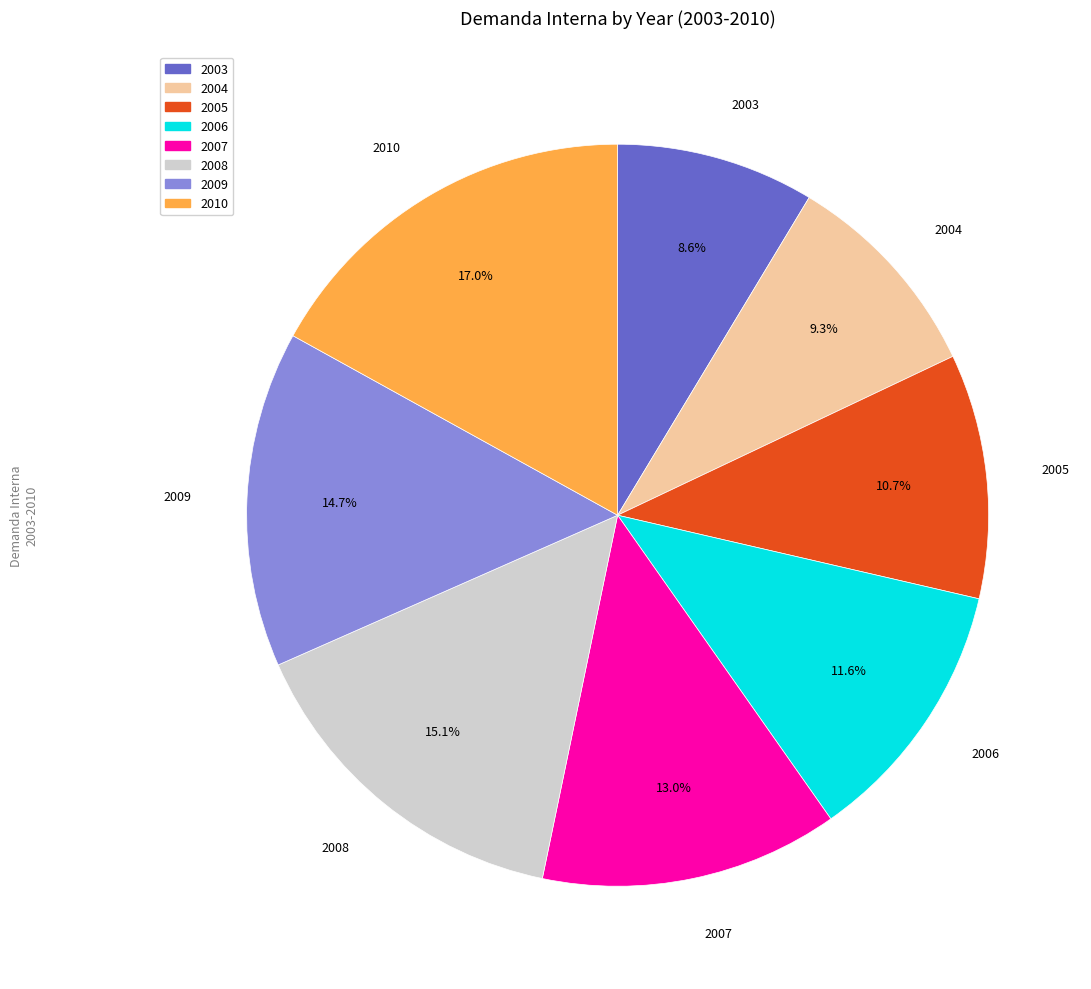

Is there a majority slice in this chart?

No